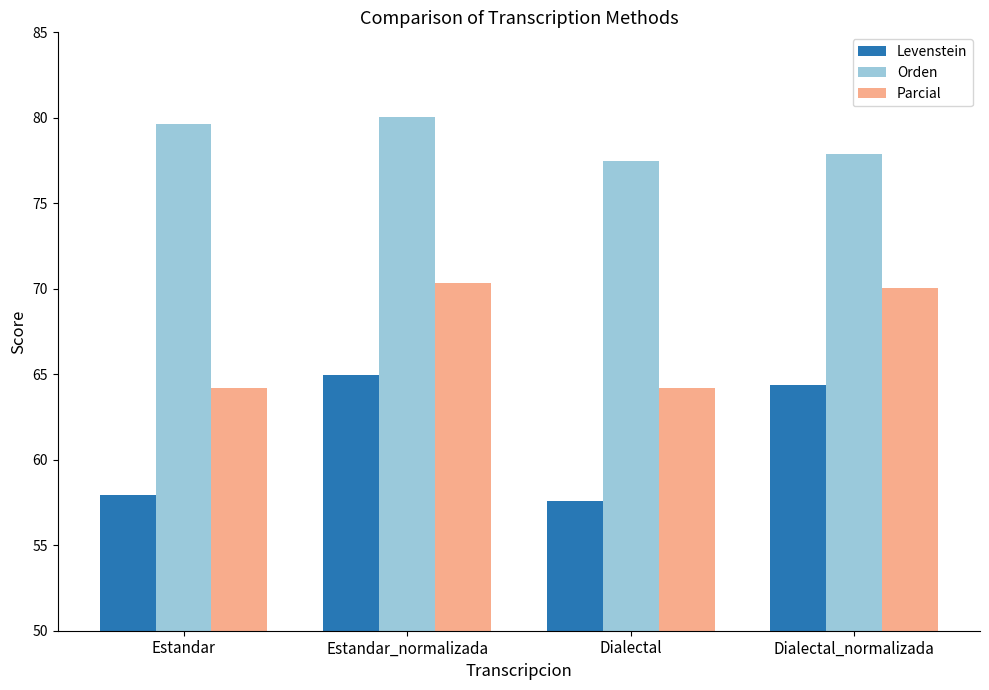

What is the greatest value displayed?

80.0